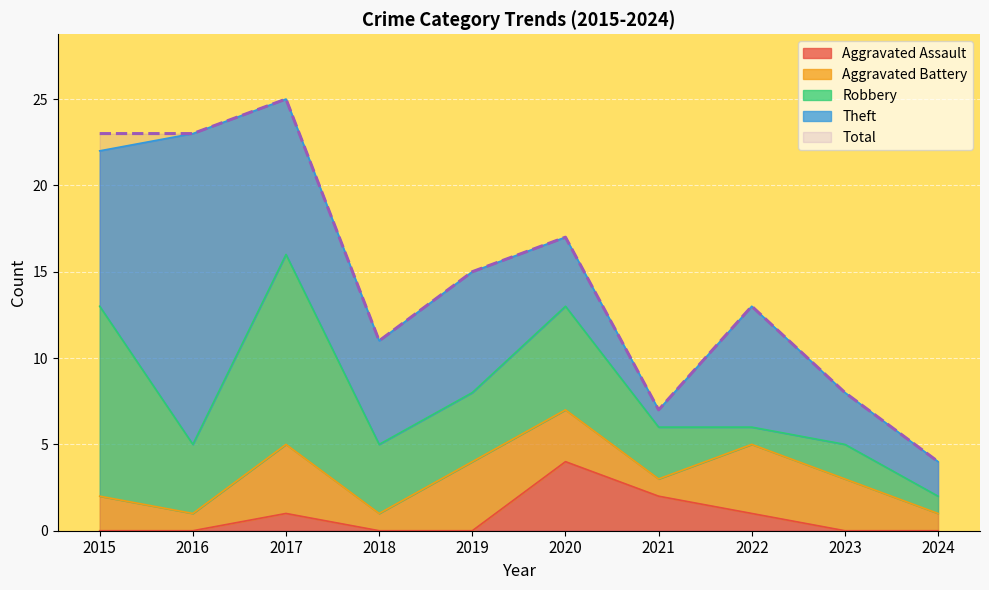

What is the sum of the Total values at 2017 and 2019?

40